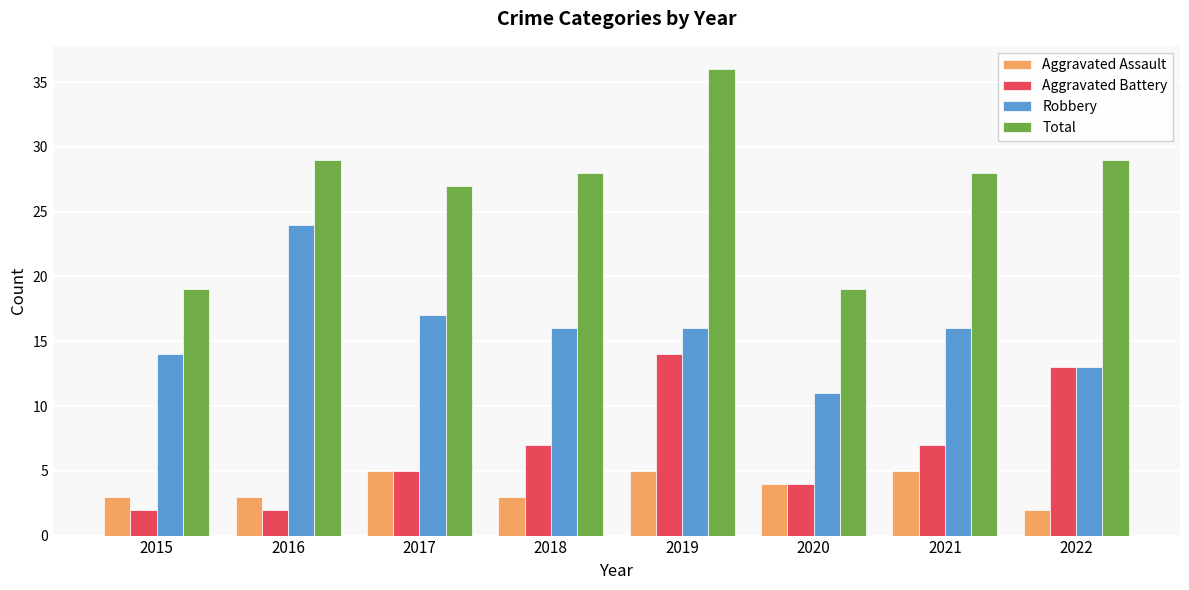

Count the number of data series in this chart.

4